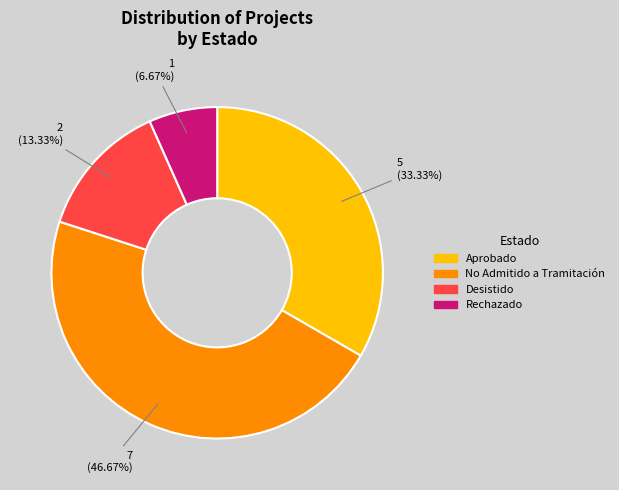

How many slices are in this pie chart?

4